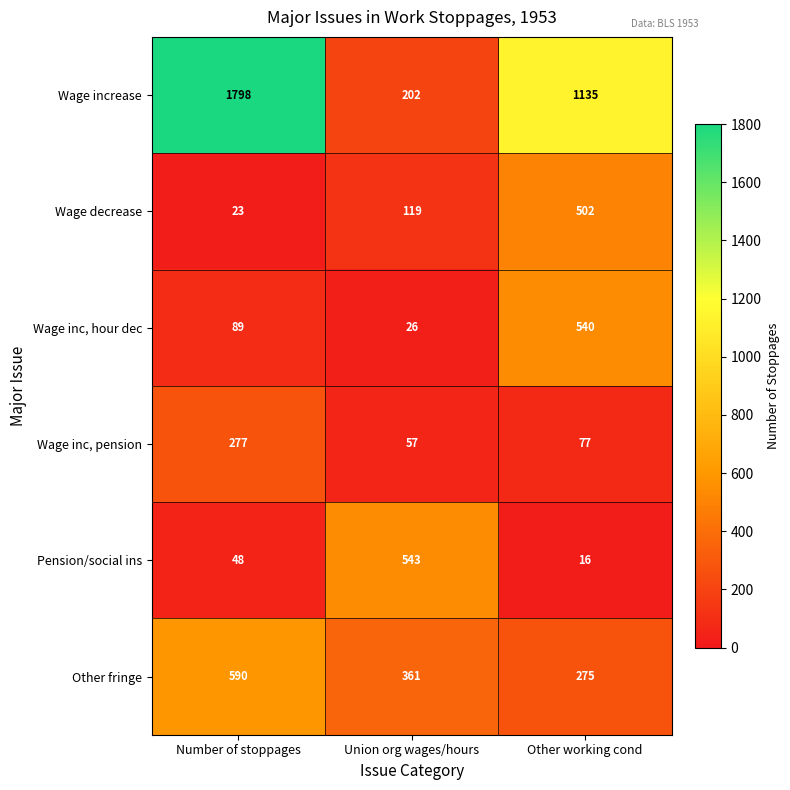

Reading left to right, extract all data points from this chart.

Wage increase: Number of stoppages=1798	Union org wages/hours=202	Other working cond=1135
Wage decrease: Number of stoppages=23	Union org wages/hours=119	Other working cond=502
Wage inc, hour dec: Number of stoppages=89	Union org wages/hours=26	Other working cond=540
Wage inc, pension: Number of stoppages=277	Union org wages/hours=57	Other working cond=77
Pension/social ins: Number of stoppages=48	Union org wages/hours=543	Other working cond=16
Other fringe: Number of stoppages=590	Union org wages/hours=361	Other working cond=275